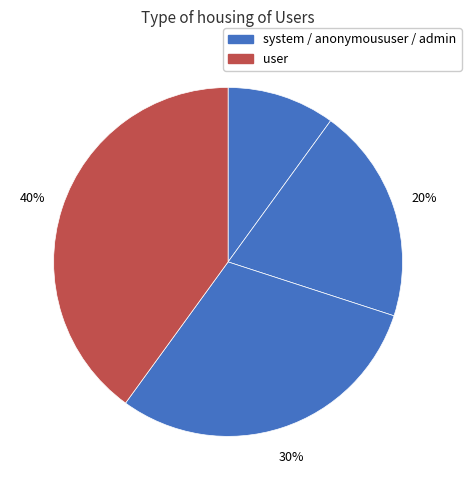

What is the largest slice in the pie chart?

user